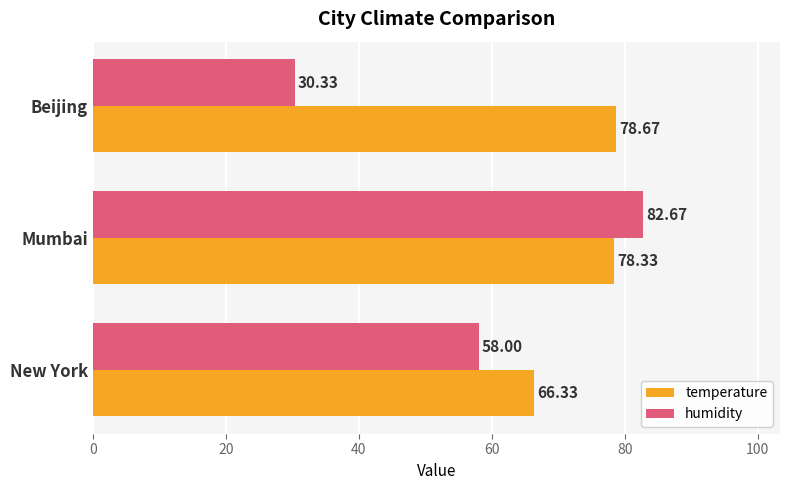

What is the greatest value displayed?

82.7